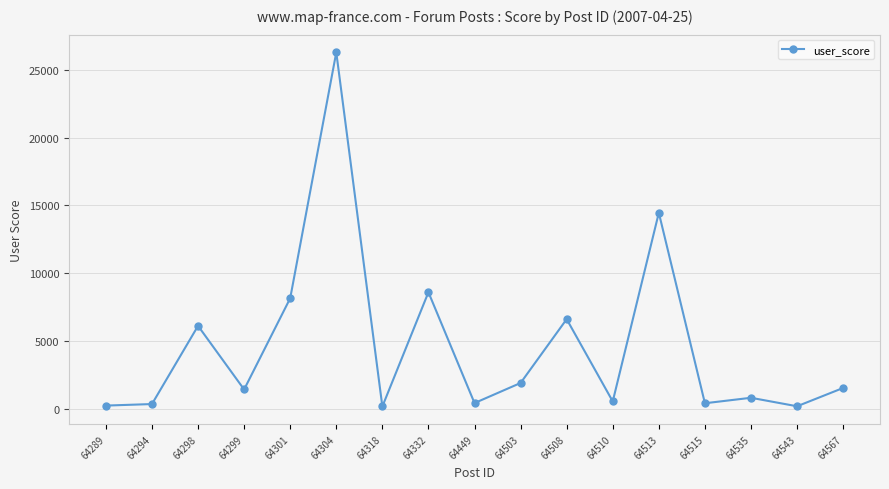

At which category does the data reach its first local peak?

64298